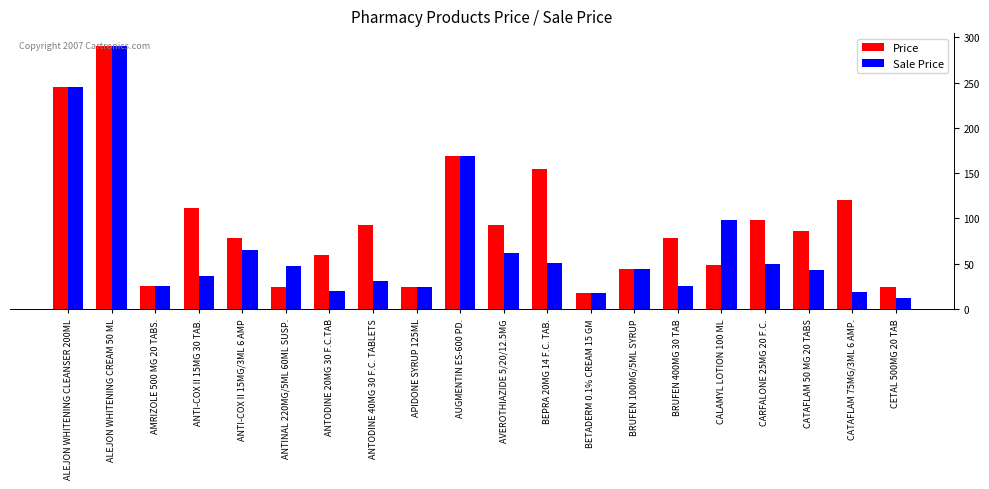

Which series has the widest spread of values?

Sale Price